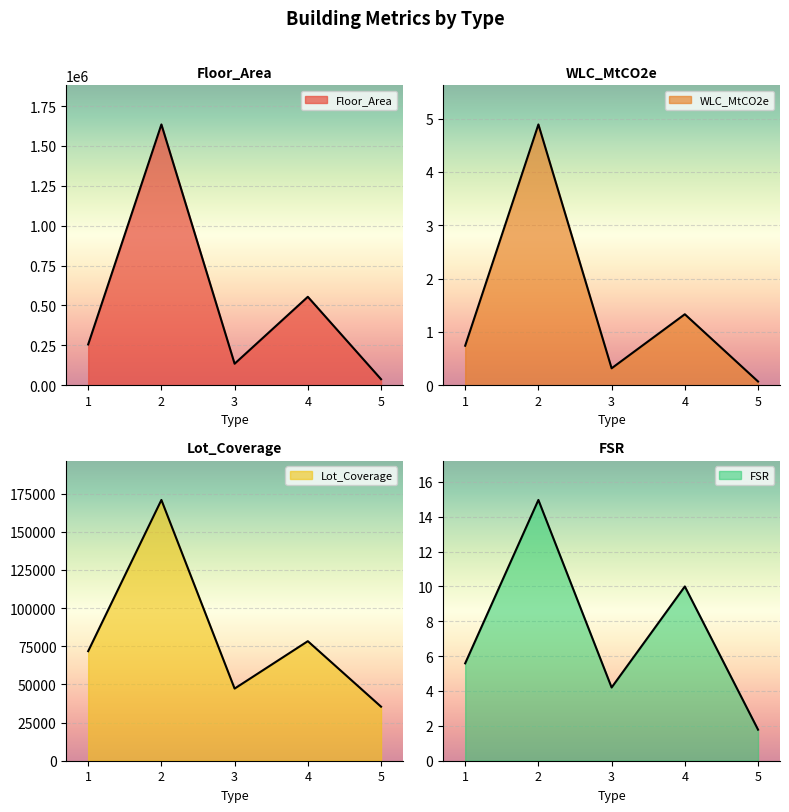

Which series has the widest spread of values?

Floor_Area